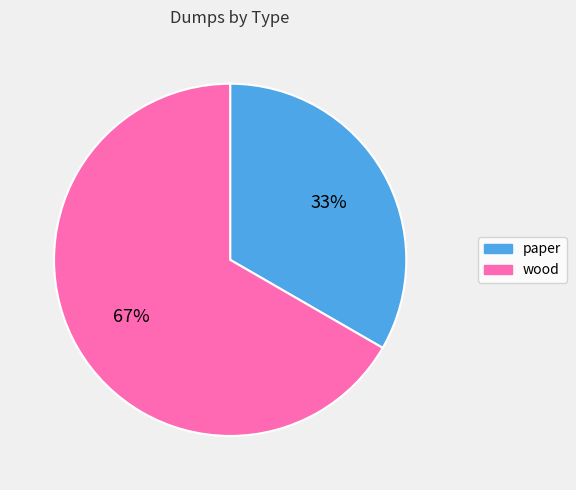

Which category has the smallest portion of the pie?

paper